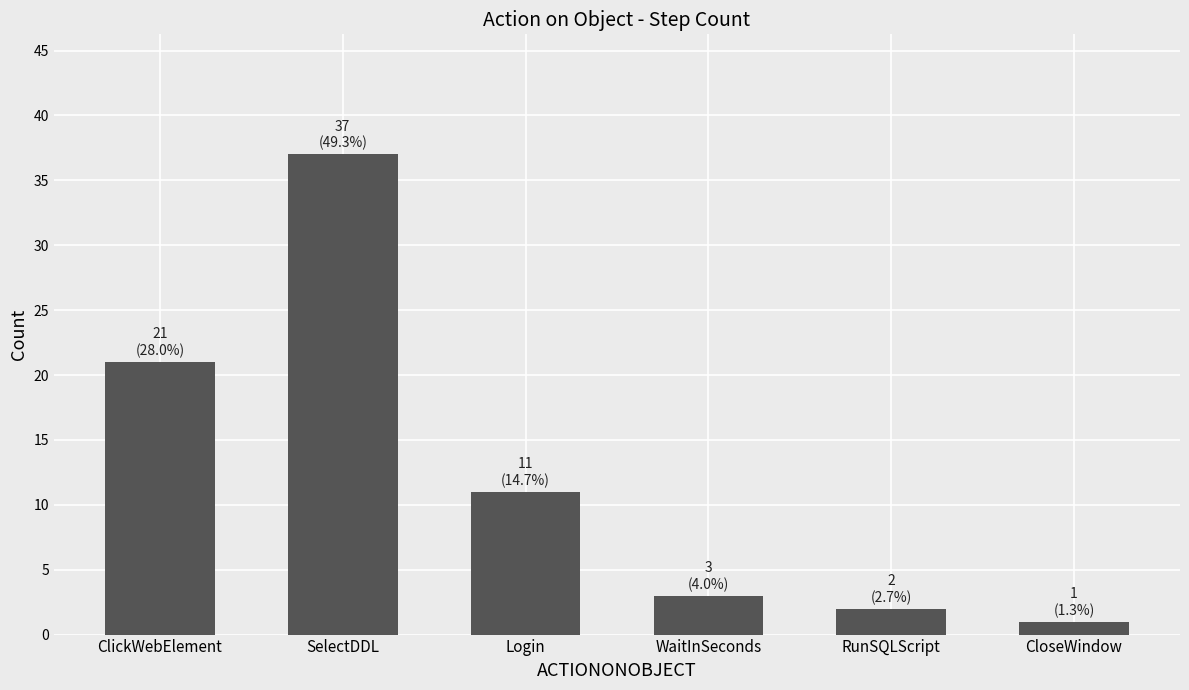

At which category does the chart reach its peak across all series?

SelectDDL